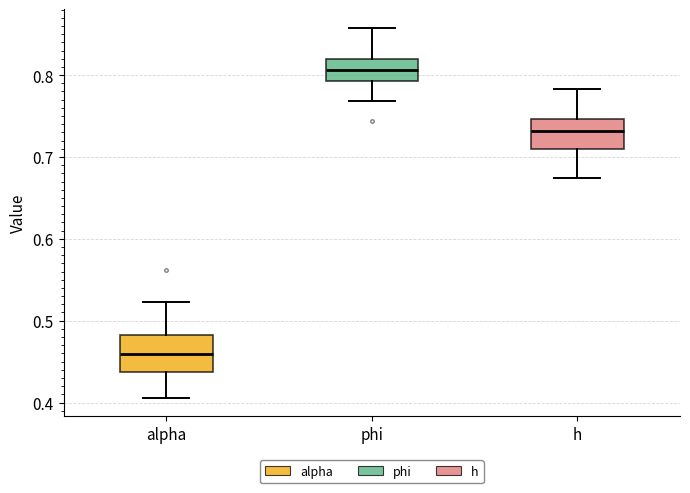

Where is the upper edge of the box for h on the y-axis? The values are not printed on the chart, so give them approximately, as read against the axis.

0.75